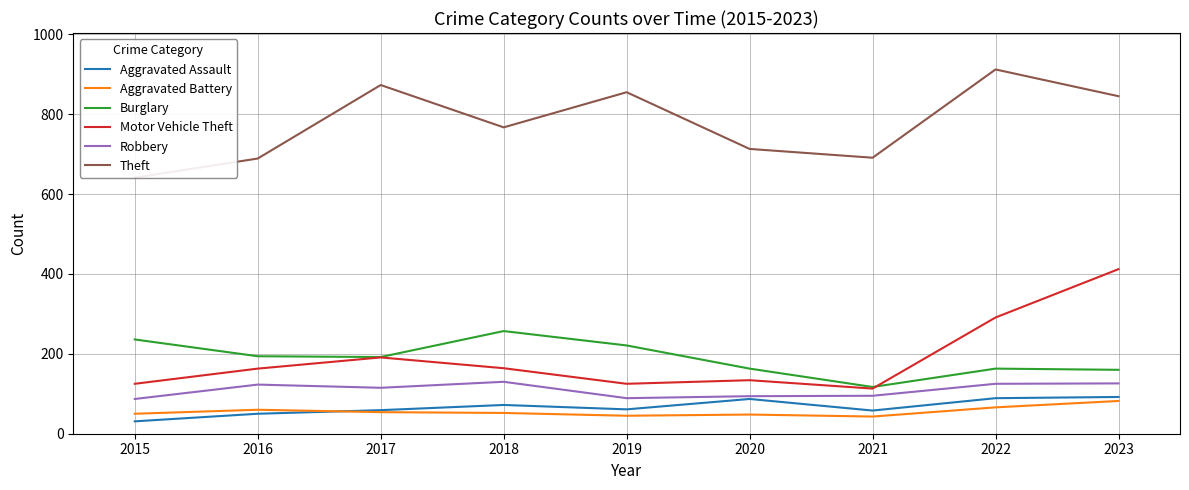

List the labels in order of Aggravated Battery value, largest first.

2023, 2022, 2016, 2017, 2018, 2015, 2020, 2019, 2021